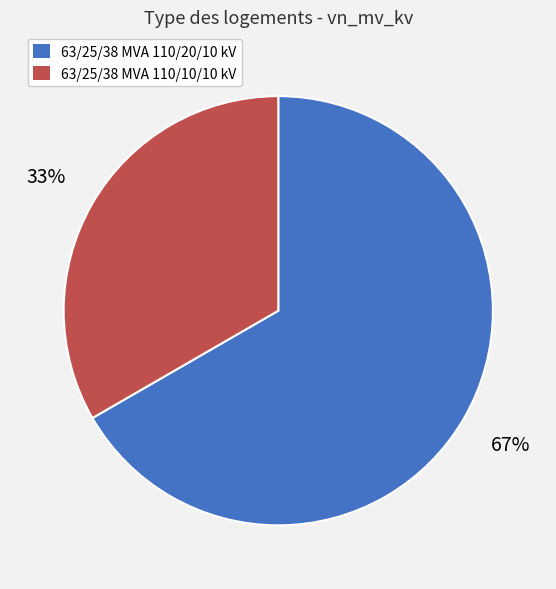

To the nearest percent, what portion does 63/25/38 MVA 110/10/10 kV represent?

33%